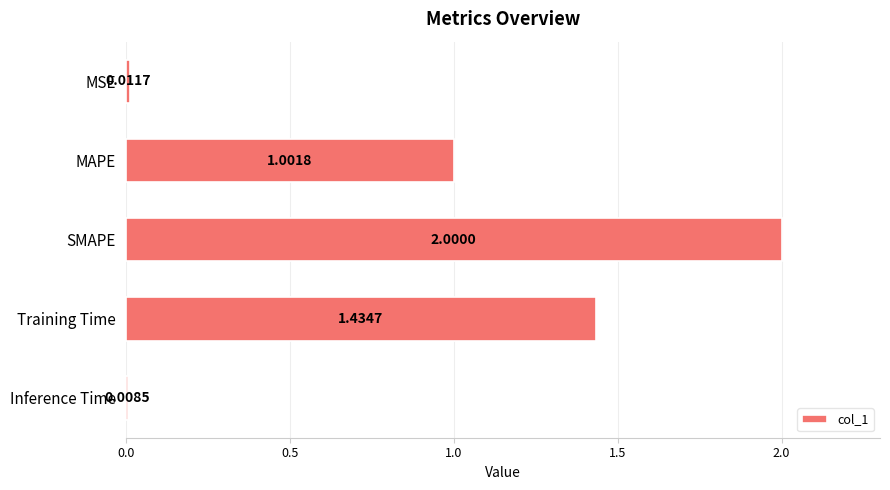

What is the change in value from MAPE to Training Time?

+0.4